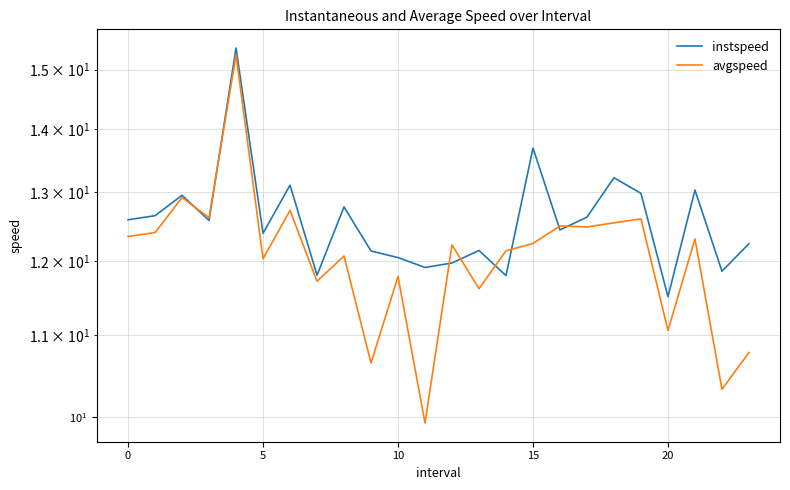

What is the average value of the instspeed series?

12.6